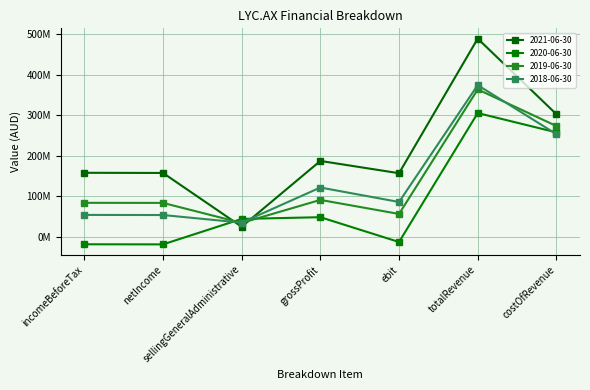

Does the chart have visible grid lines?

Yes